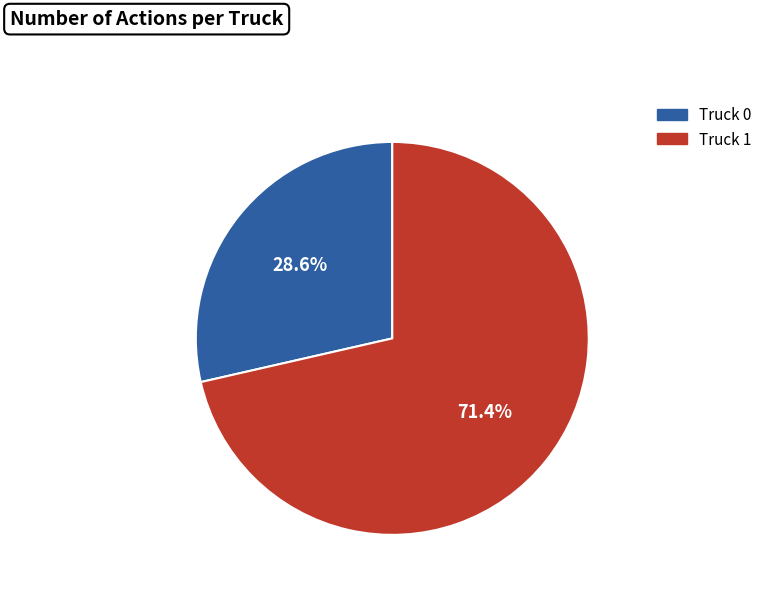

What is the majority slice?

Truck 1